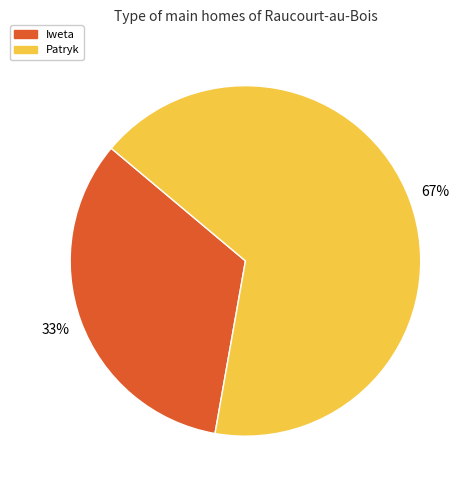

To the nearest percent, what is the average slice percentage?

50%